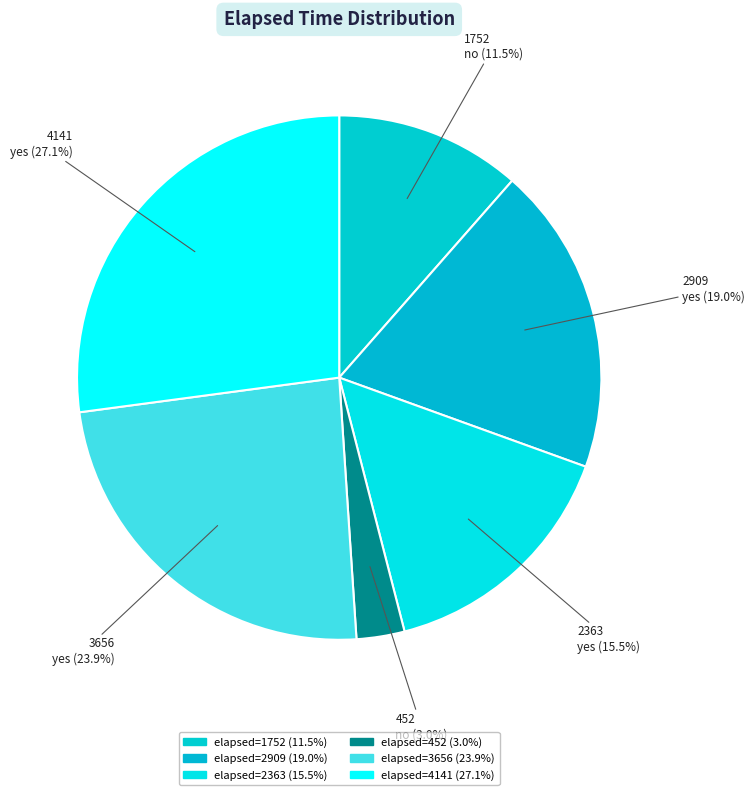

Which category has the biggest portion of the pie?

4141 yes